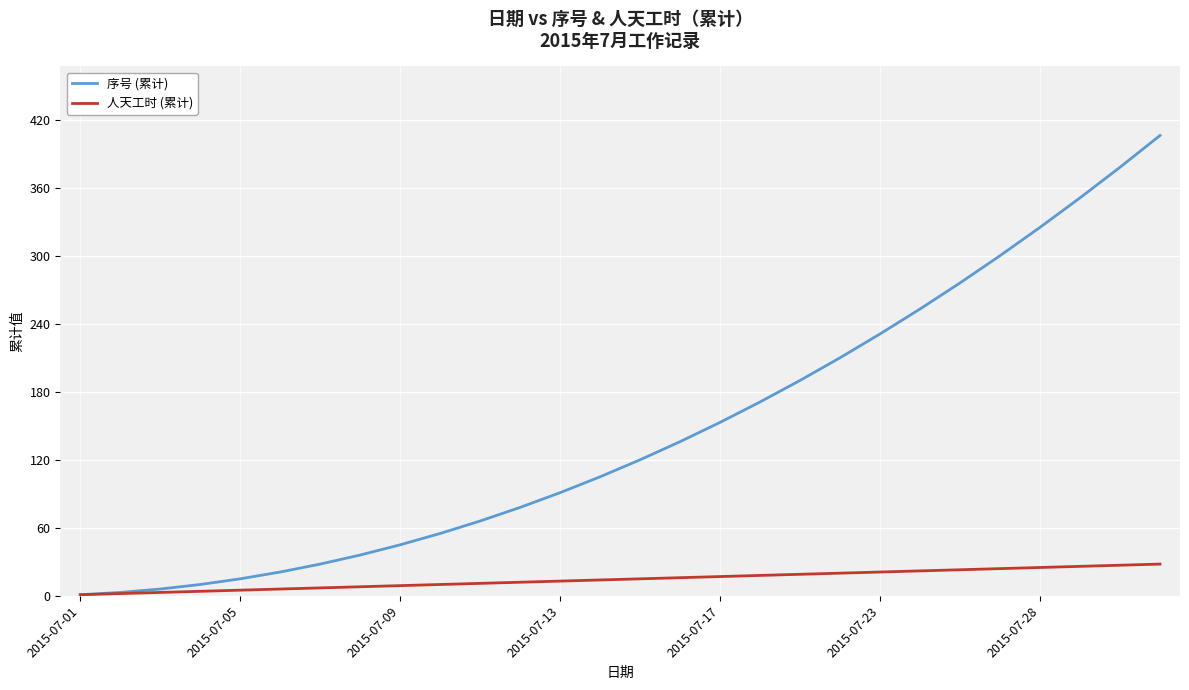

Which series has the widest spread of values?

序号 (累计)